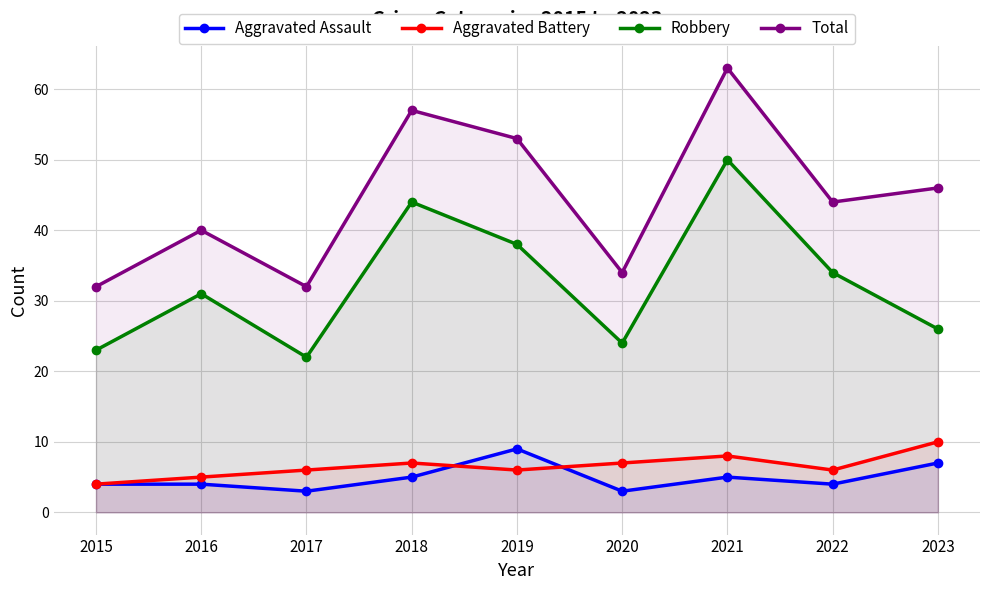

True or false: Total and Aggravated Battery cross at least once.

False